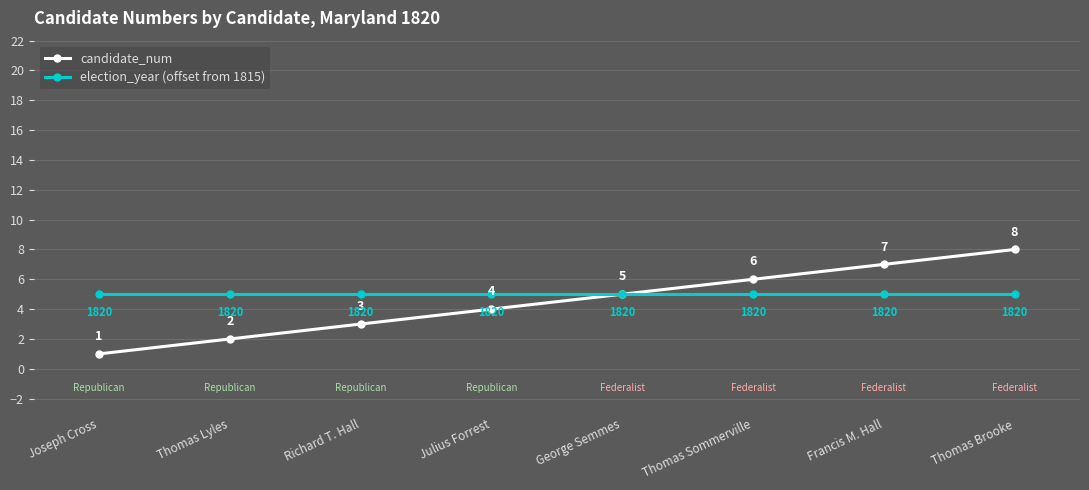

What are all the series names shown in the legend?

candidate_num, election_year (offset from 1815)